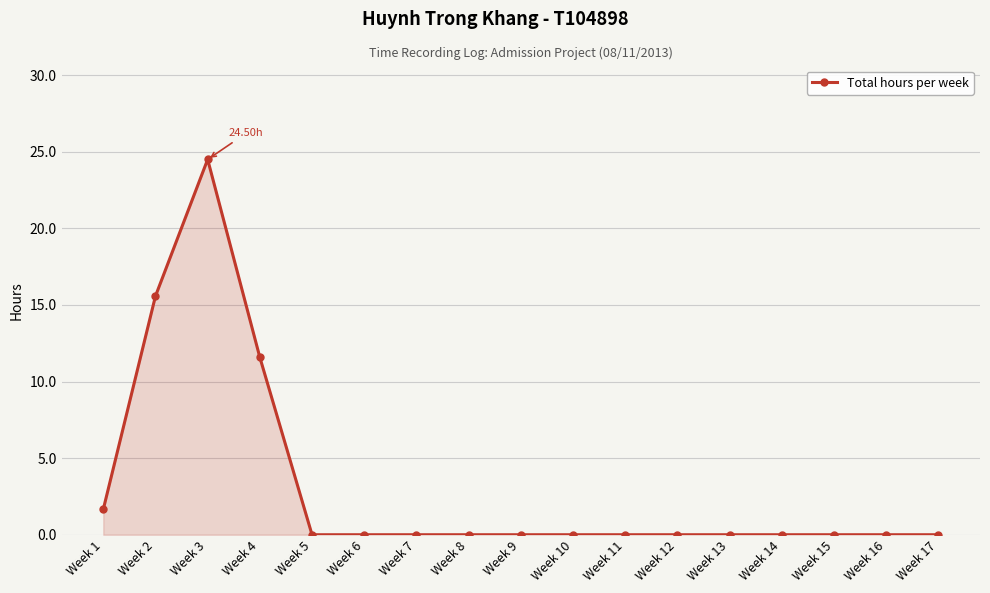

What is the difference between the second highest and second lowest values?

15.6